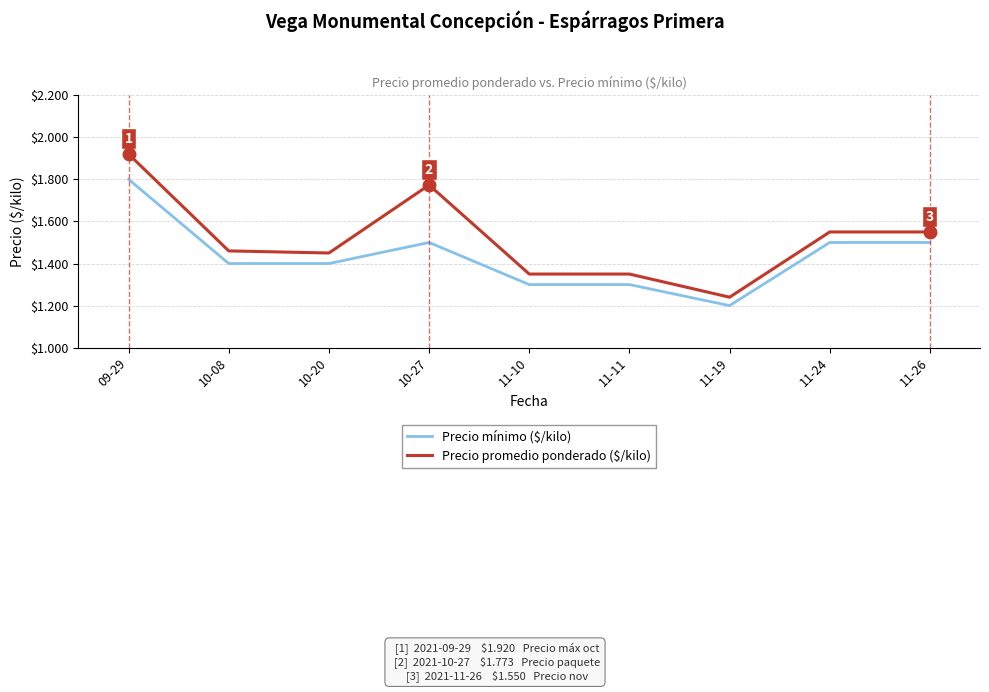

Does the chart display data point markers on the line(s)?

No